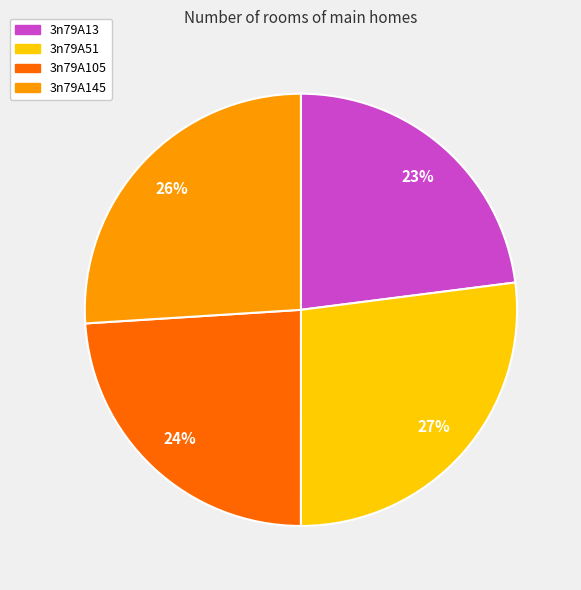

To the nearest percent, what is the difference between the 3n79A105 and 3n79A13 slice percentages?

1%